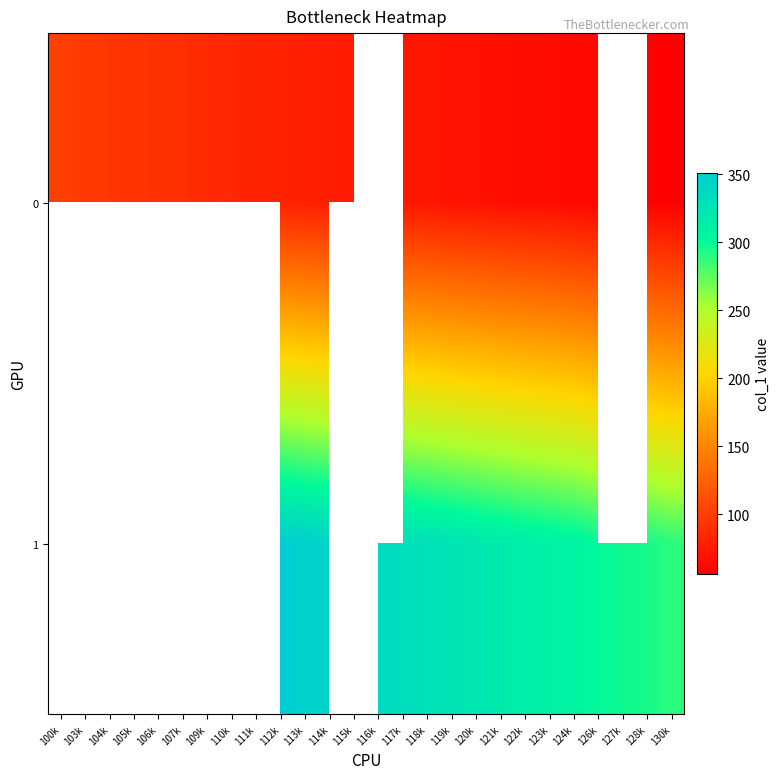

Rank the series by their maximum value, from lowest to highest.

0, 1